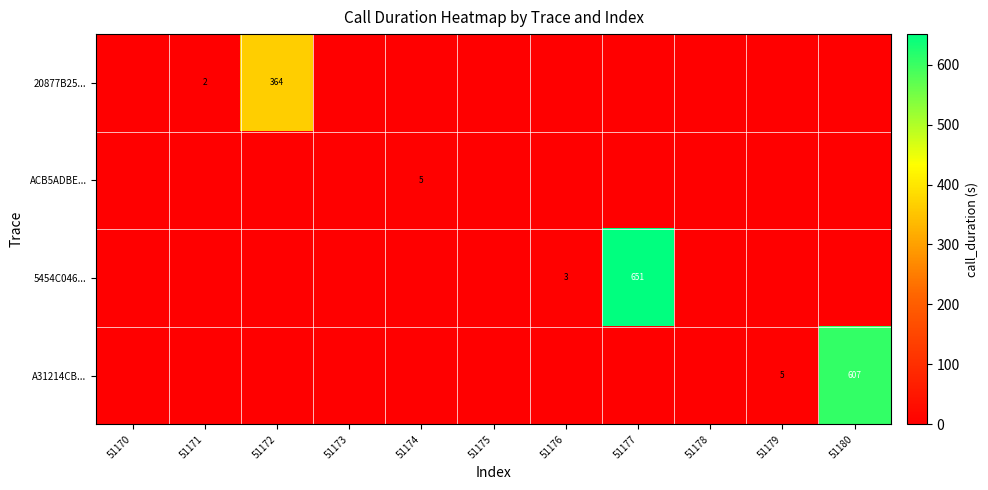

Which category has the lowest value across all series?

51170